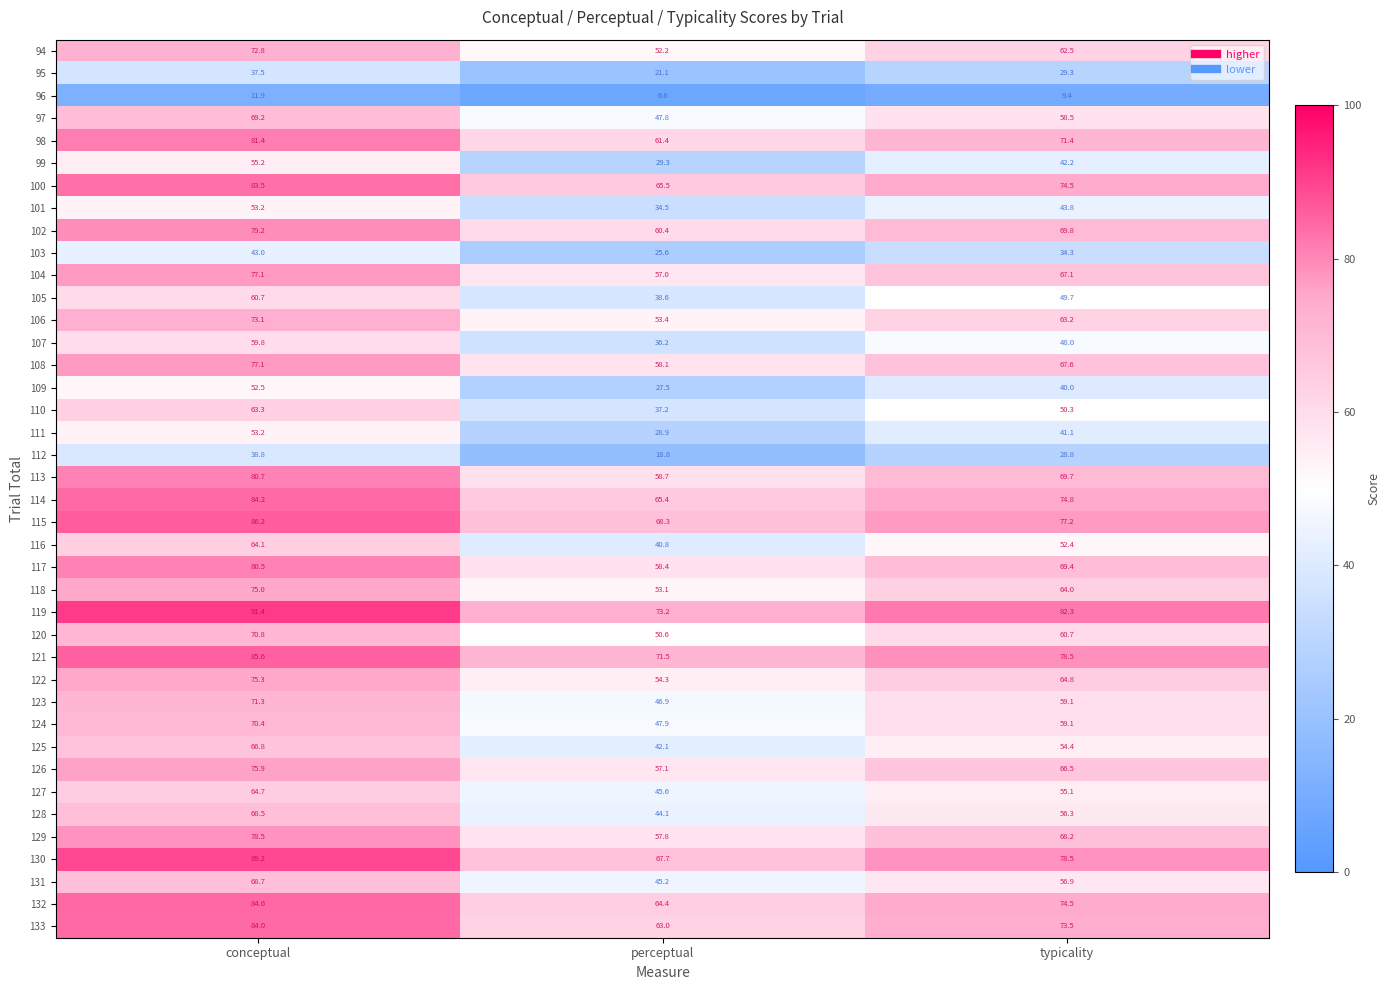

What is the greatest value displayed?

91.4